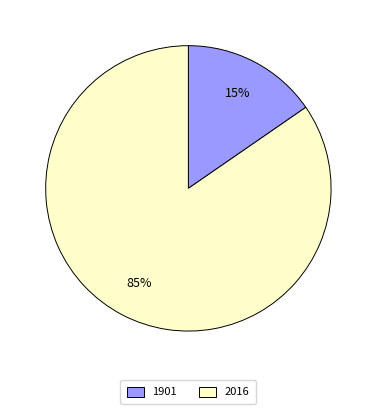

True or false: 2016 accounts for 70% of the total.

False